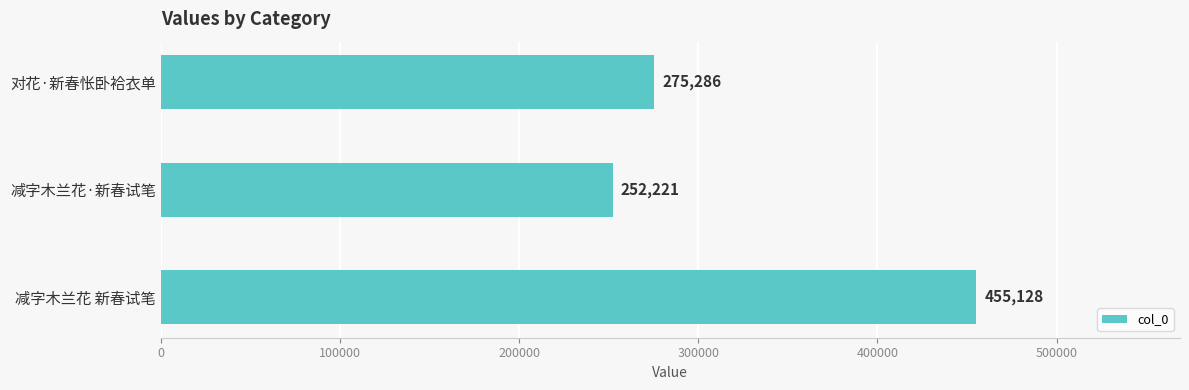

Reading bottom to top, extract all data points from this chart.

455128	252221	275286